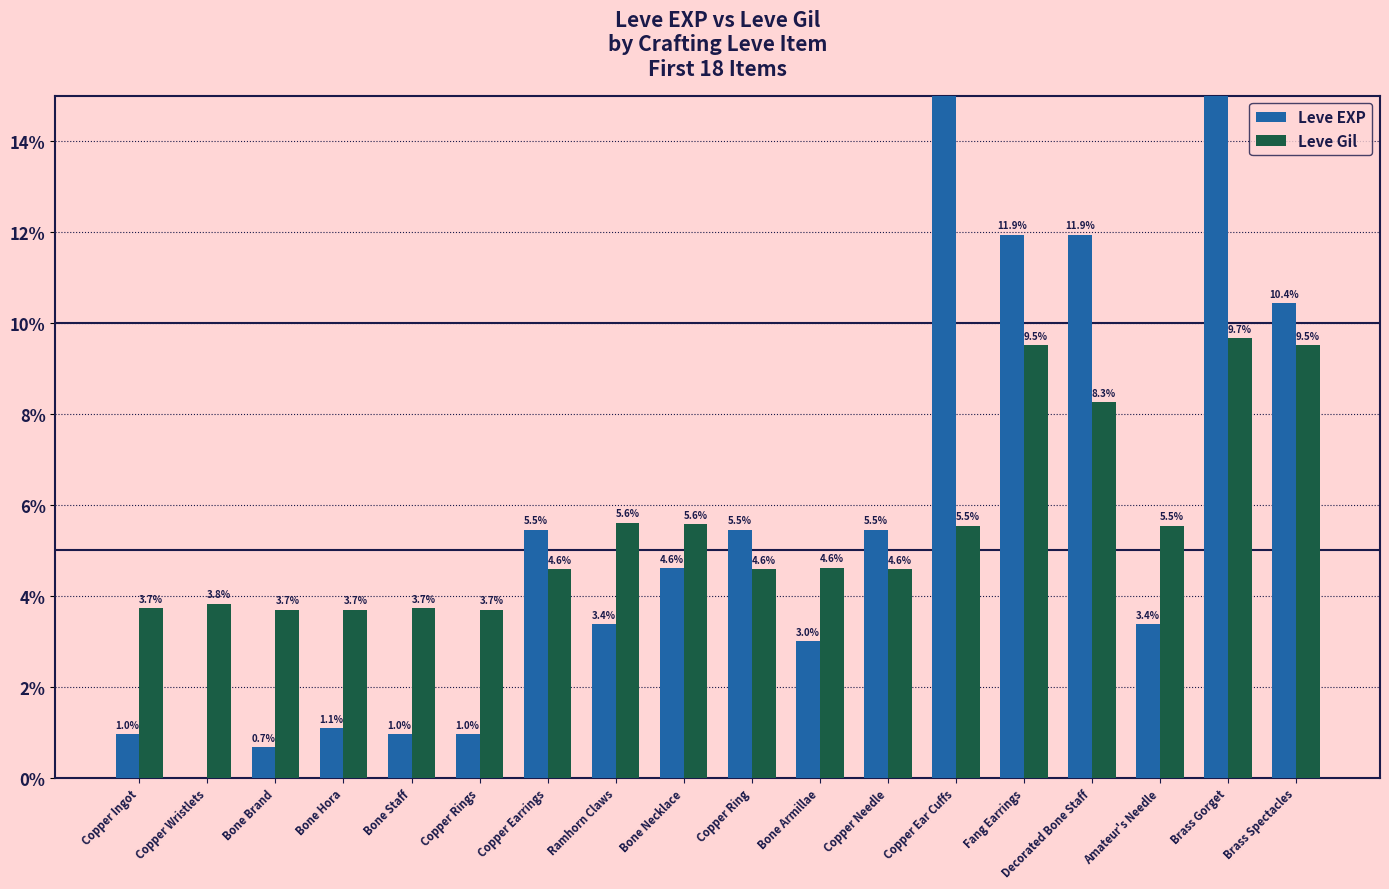

At which label does Leve Gil first exceed 4?

Copper Earrings